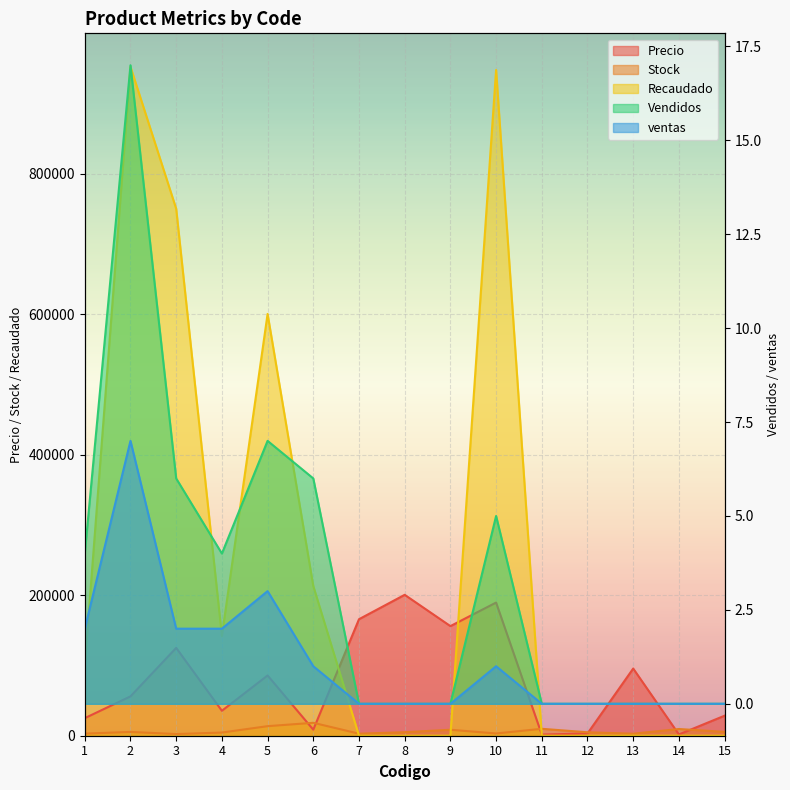

The value of Recaudado at 10 is 947500.0. True or false?

True